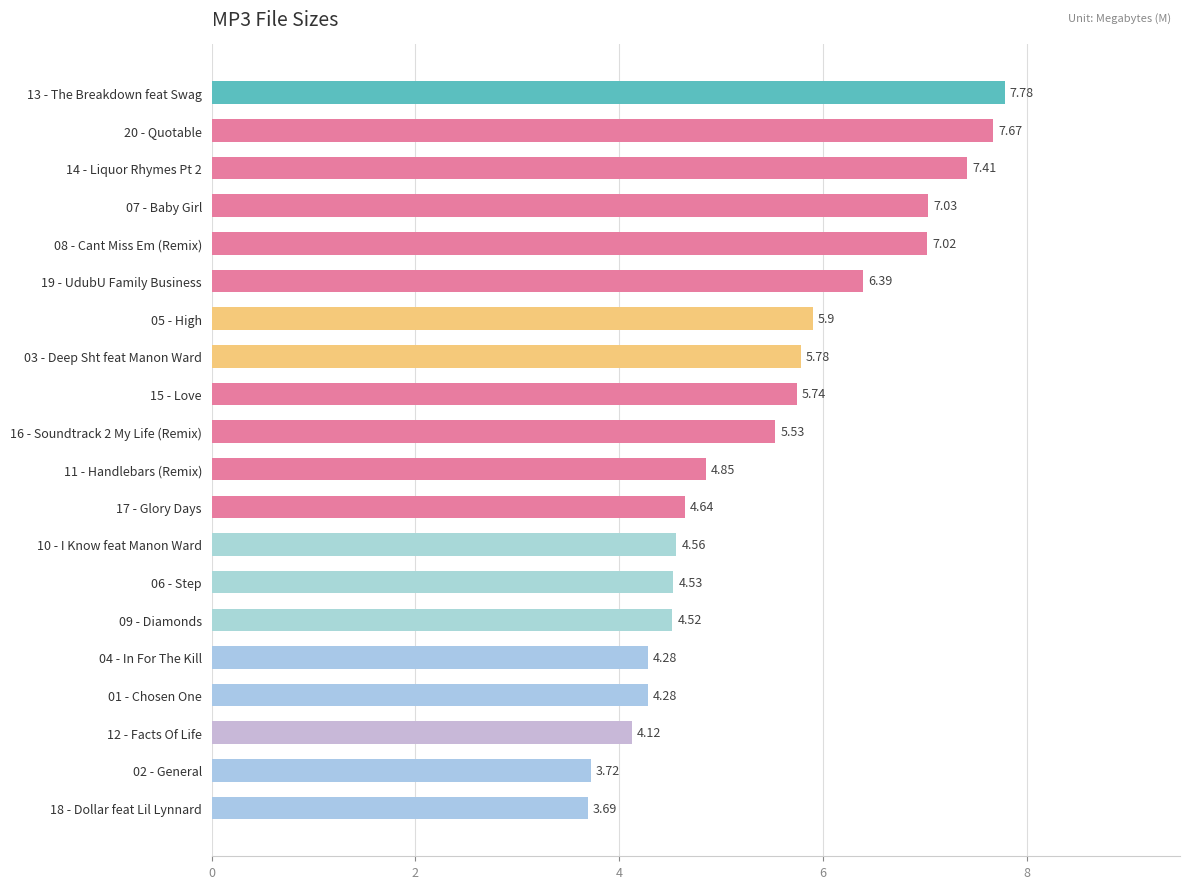

What is the difference between the maximum and minimum values?

4.1